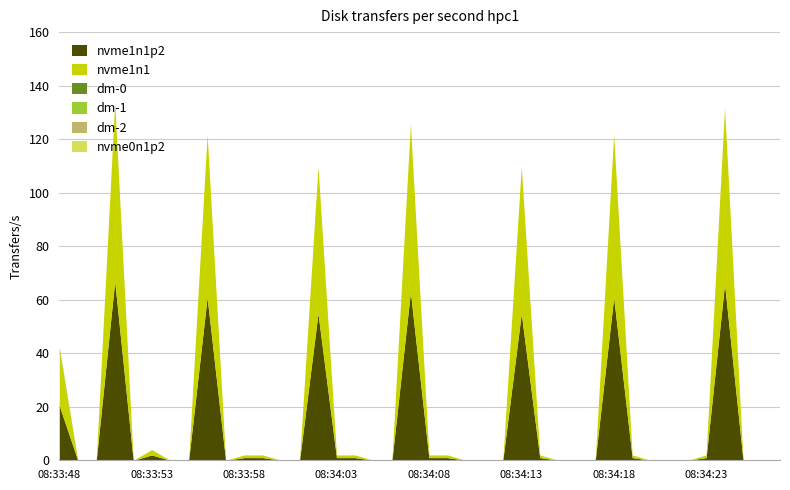

Which series has the largest range (max minus min)?

nvme1n1p2